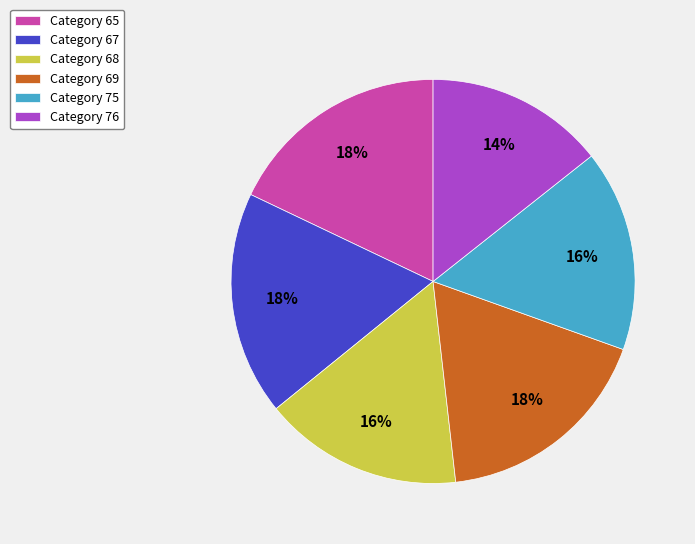

Does Category 69 represent more than half of the total?

No